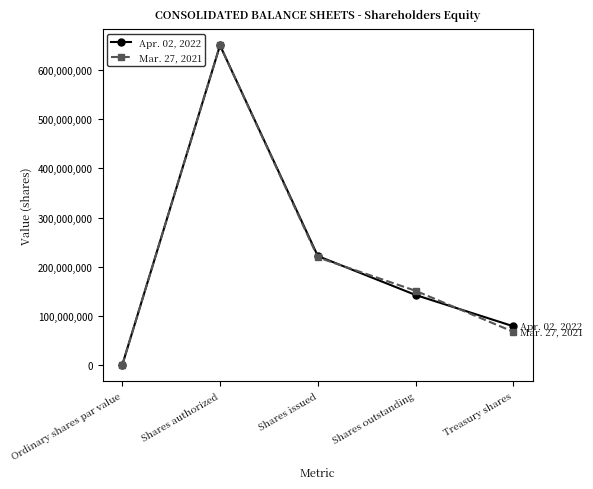

Is the value of Mar. 27, 2021 at Shares issued greater than the value of Apr. 02, 2022 at Shares outstanding?

Yes